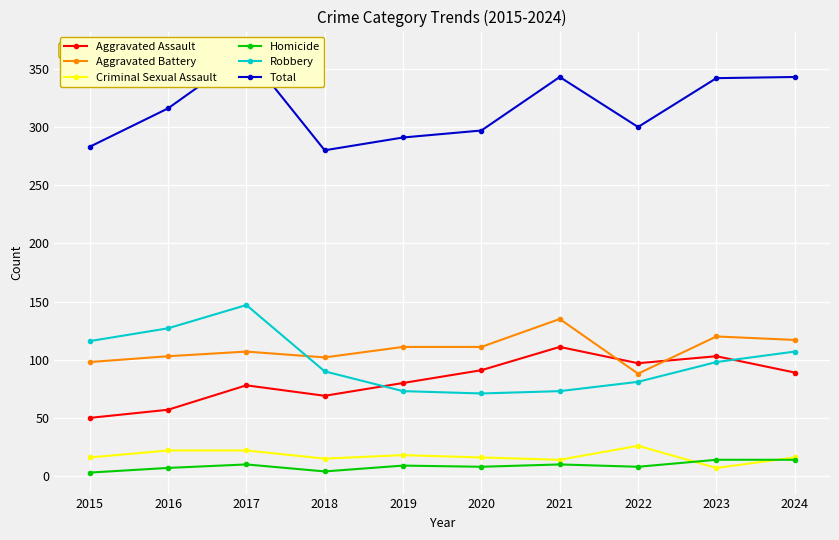

Which has a higher value, 2018 or 2016?

2018